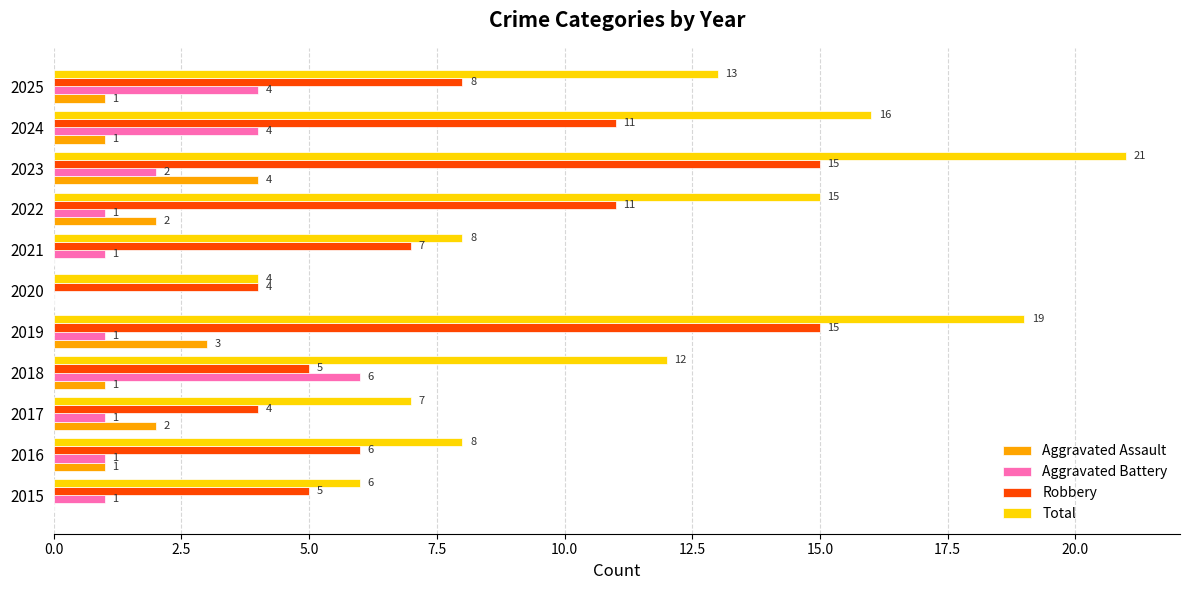

Which series changed the most between 2015 and 2020?

Total